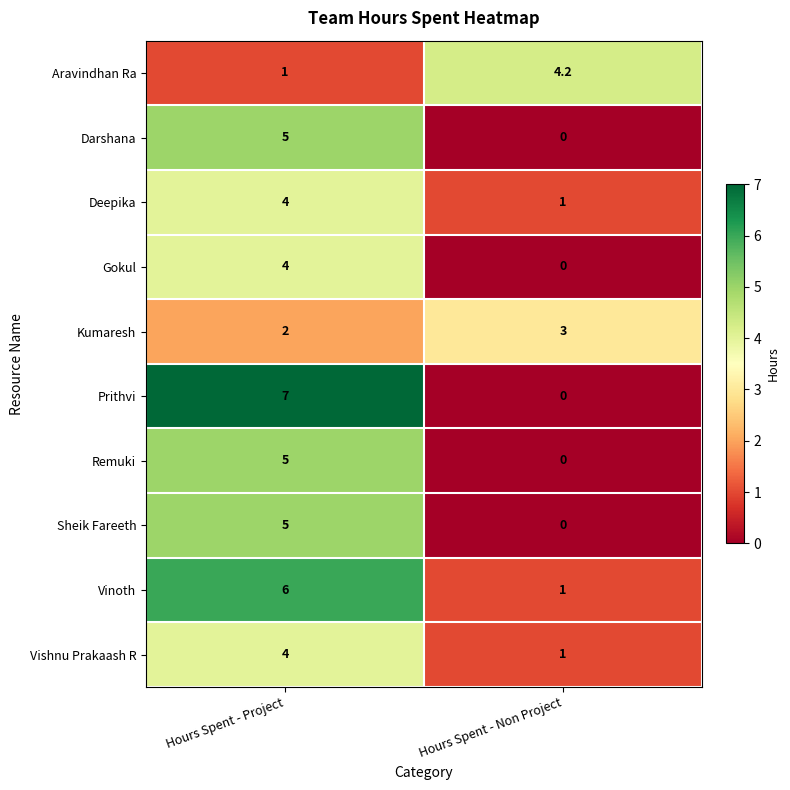

At how many categories does at least one series exceed 3?

2